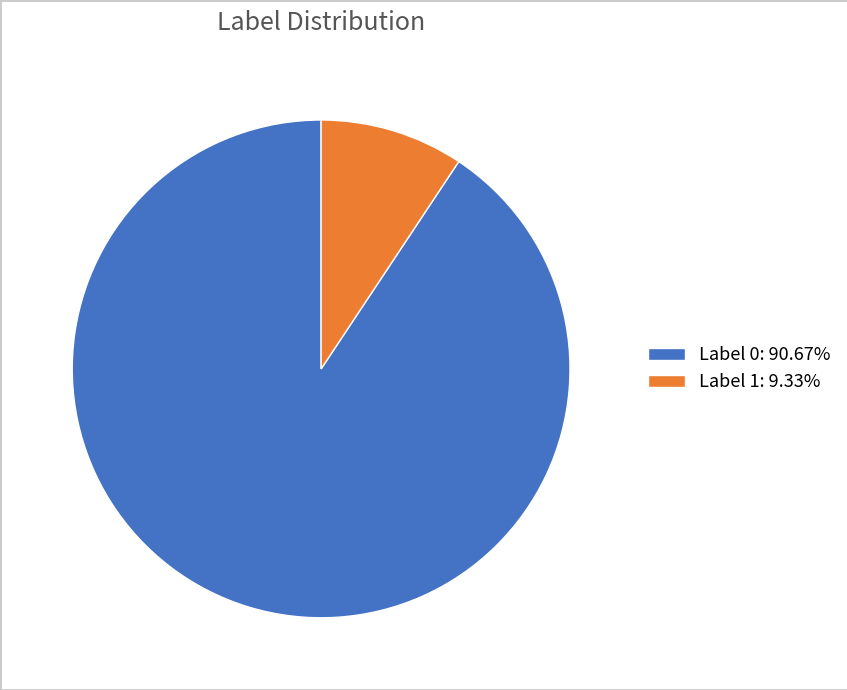

Is the sum of Label 0: 90.67% and Label 1: 9.33% greater than half?

Yes